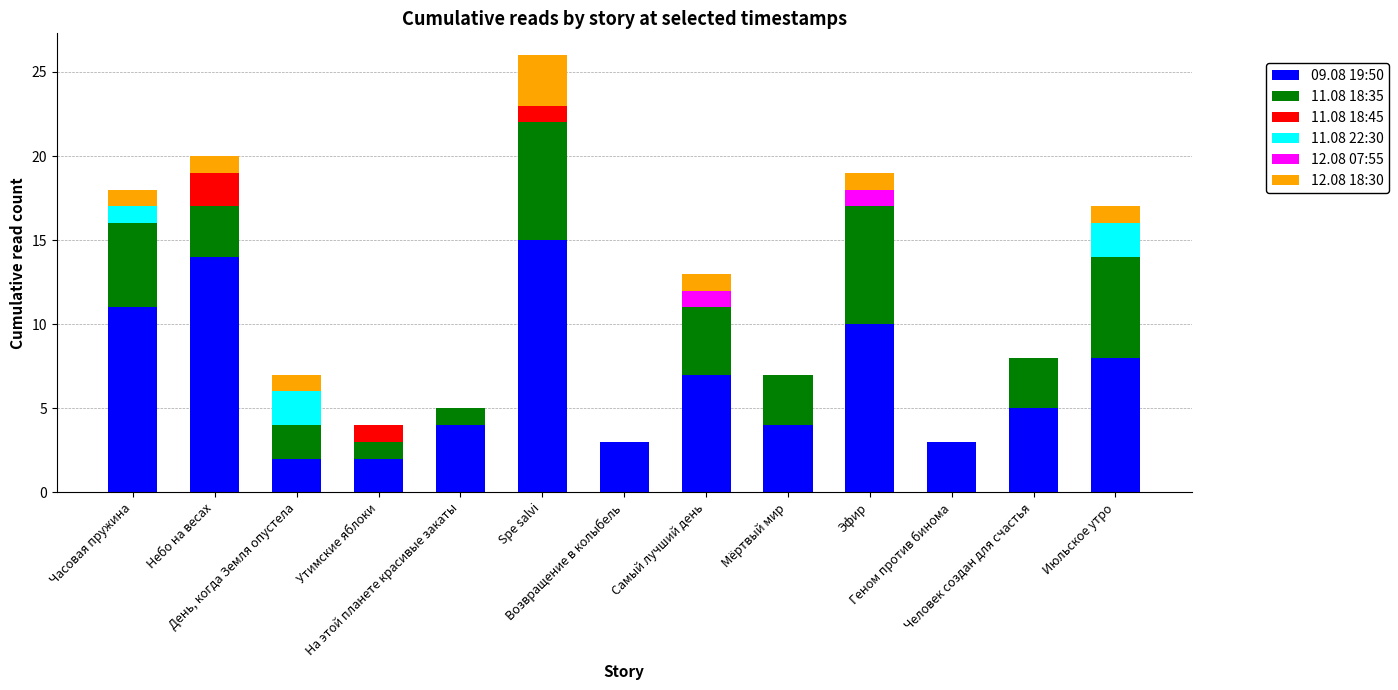

What is the maximum value for 09.08 19:50?

15